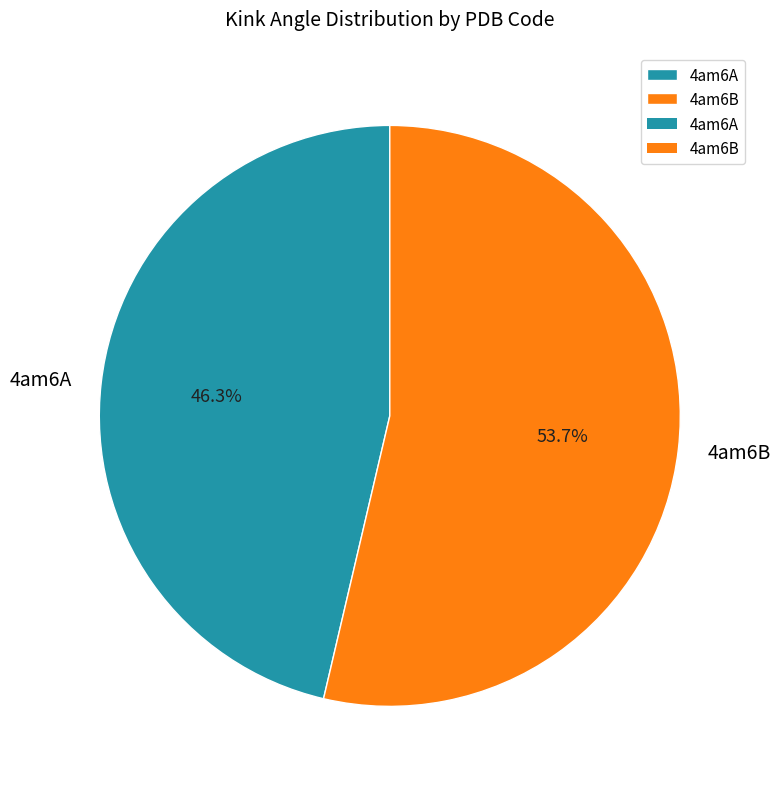

What is the smallest slice in the pie chart?

4am6A